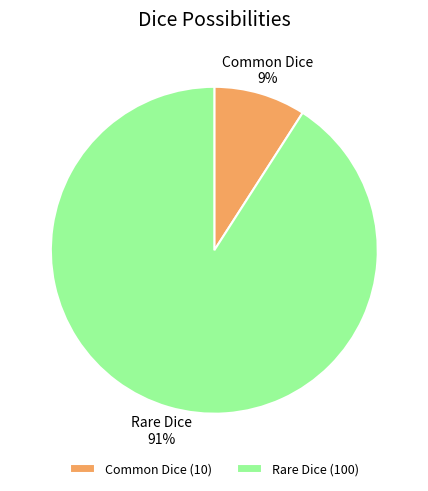

Which category has the smallest portion of the pie?

Common Dice